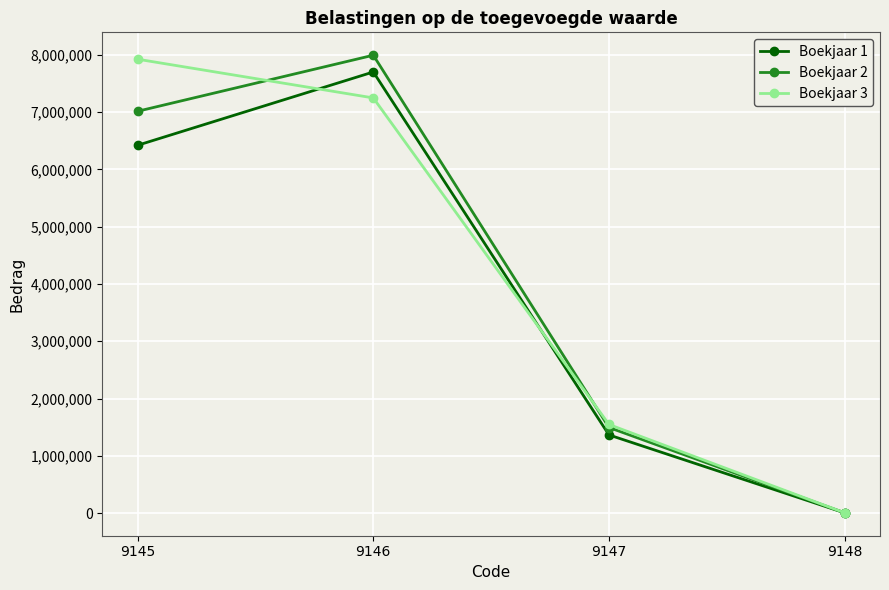

Reading left to right, transcribe all the data shown in this chart.

Boekjaar 1: 9145=6421923	9146=7701561	9147=1364507	9148=4284
Boekjaar 2: 9145=7015604	9146=7994119	9147=1493940	9148=4799
Boekjaar 3: 9145=7924284	9146=7248408	9147=1546769	9148=4914